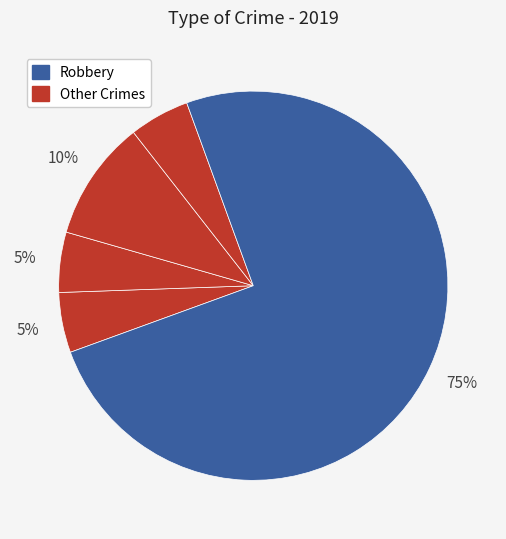

How many slices are in this pie chart?

5